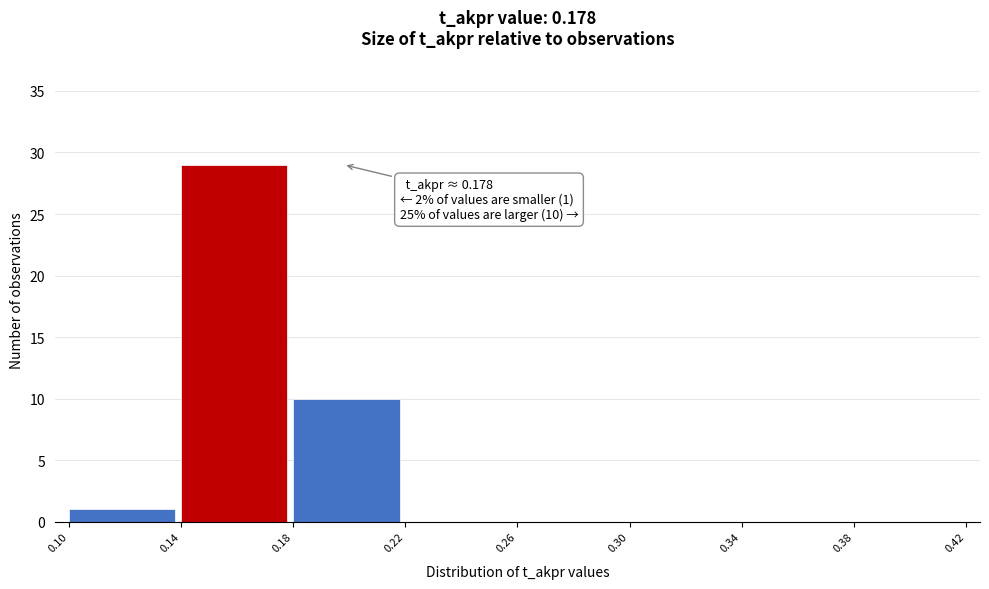

Which range on the x-axis has the tallest bar?

0.14 to 0.18